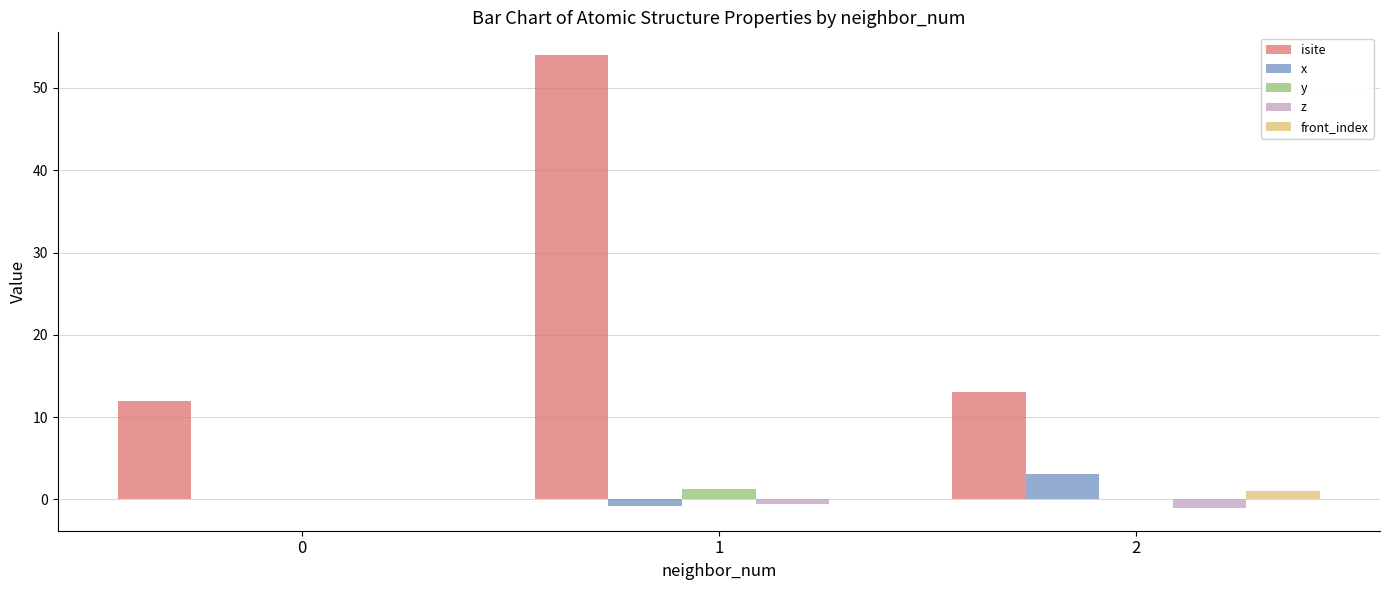

The value of isite at 0 is 12.0. True or false?

True